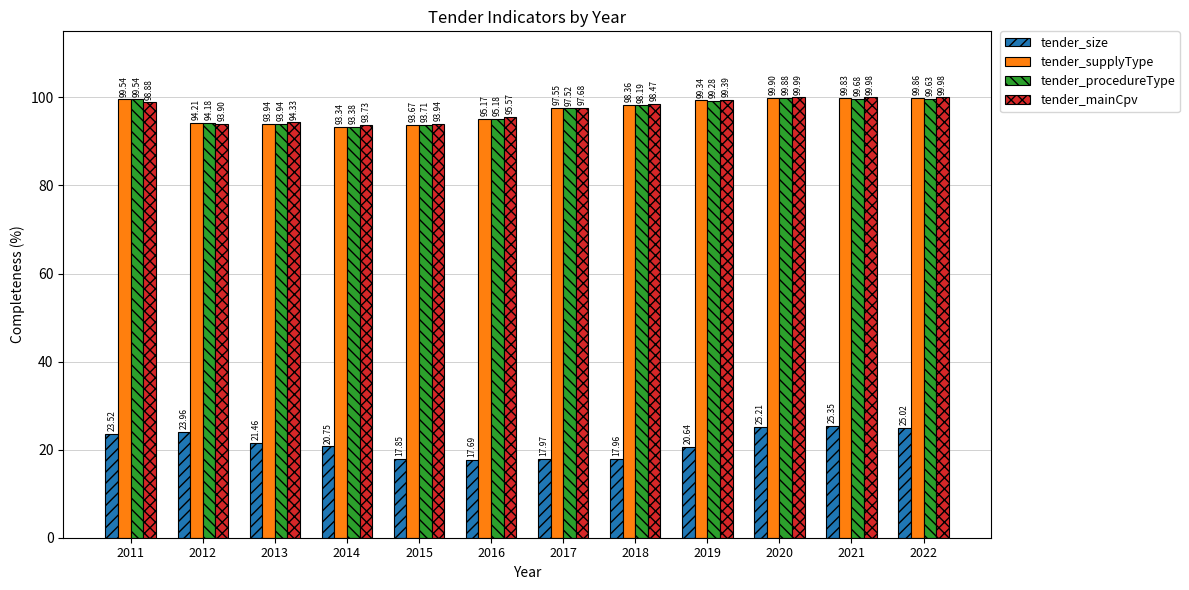

What is the value of the tender_procedureType bar at the 4th from the left?

93.4